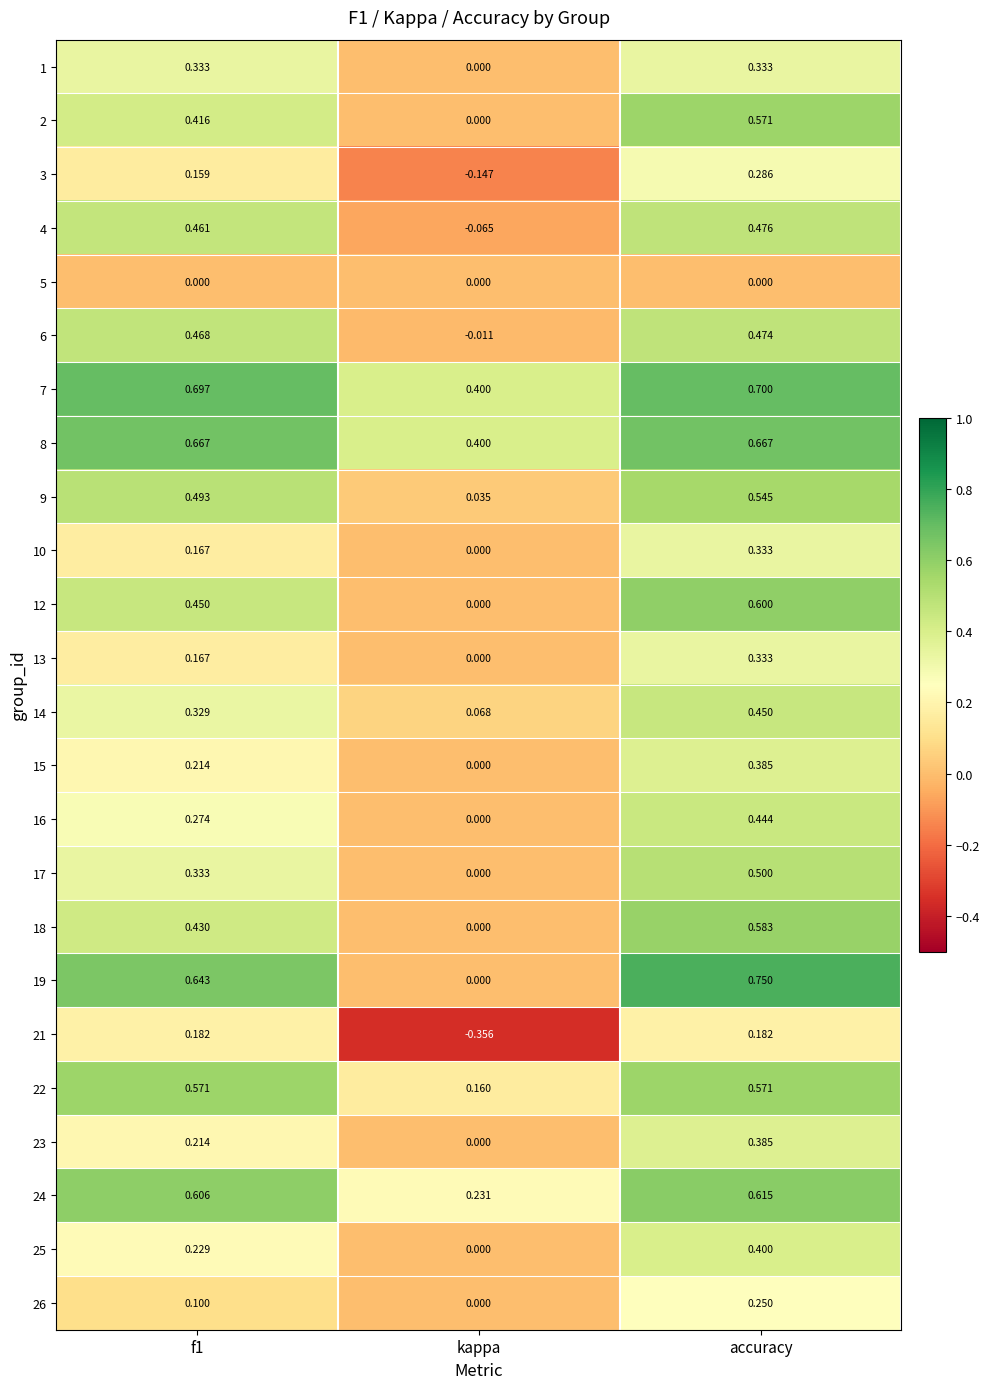

Where is 2 nearest to the value 0?

kappa